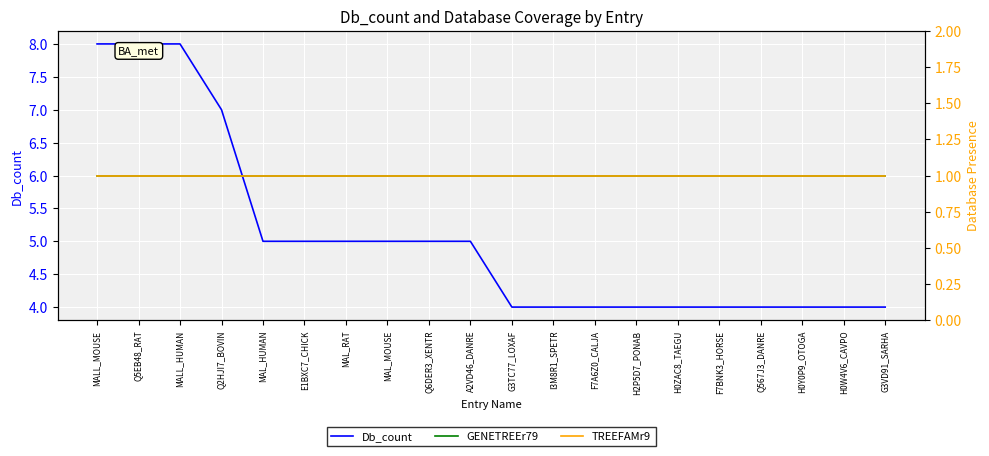

How many lines are shown in the chart?

3